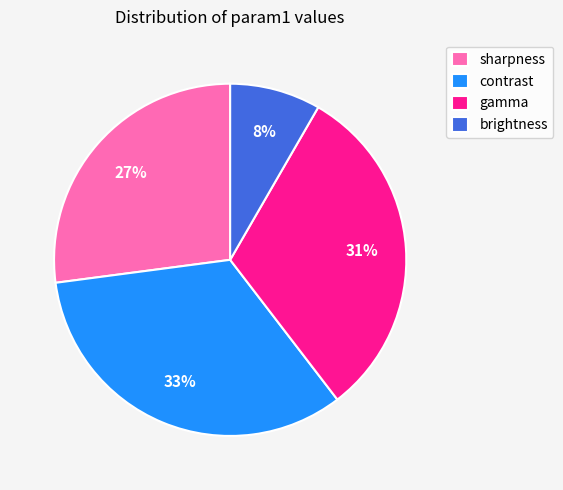

True or false: gamma accounts for 31% of the total.

True